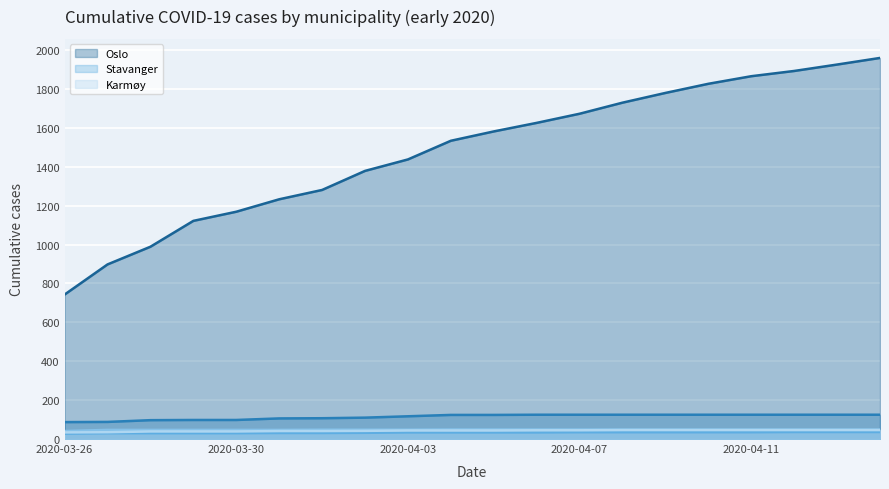

Reading left to right, transcribe all the data shown in this chart.

Oslo: 743	898	989	1122	1169	1233	1281	1379	1438	1534	1582	1626	1673	1730	1780	1827	1866	1893	1926	1960
Stavanger: 87	88	97	98	98	106	107	110	117	124	124	125	125	125	125	125	125	125	125	125
Karmøy: 28	30	30	30	30	31	31	32	34	34	34	34	35	35	35	35	35	36	36	36
Haugesund: 41	47	47	47	47	47	48	48	48	49	49	49	49	49	49	49	49	49	49	49
Sandnes: 34	35	39	39	39	41	41	42	44	44	44	45	45	46	46	46	46	46	46	46